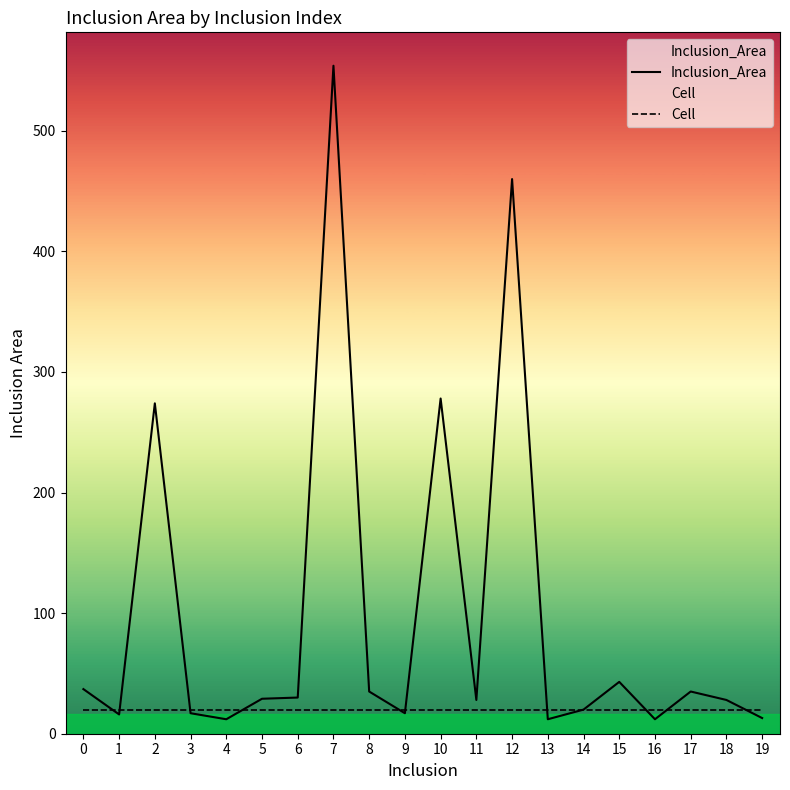

Does the chart display data point markers on the line(s)?

No